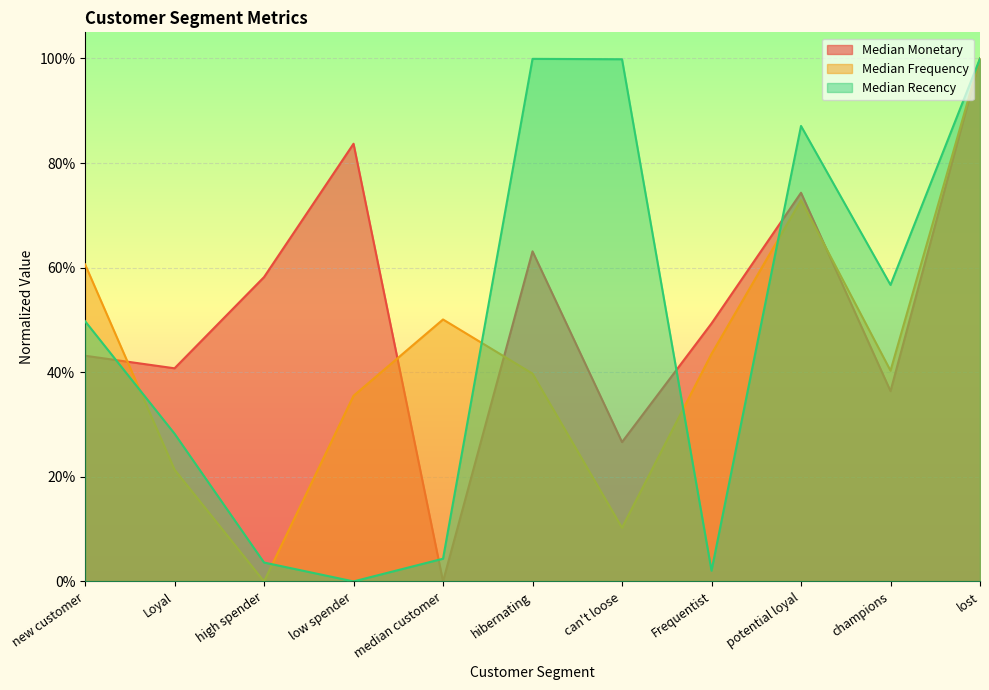

Which category has the lowest value in the Median Recency series?

low spender